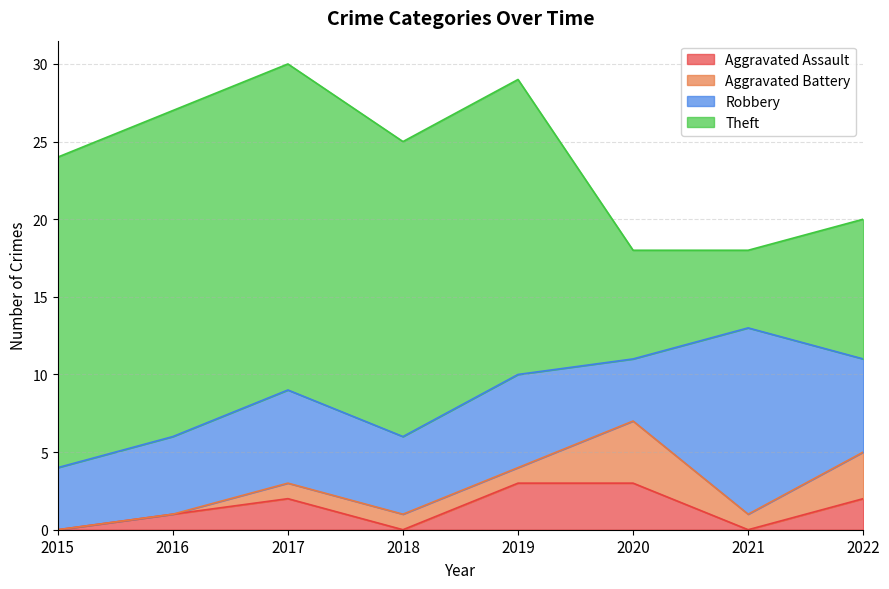

Where does the Theft series first go above 19?

2015